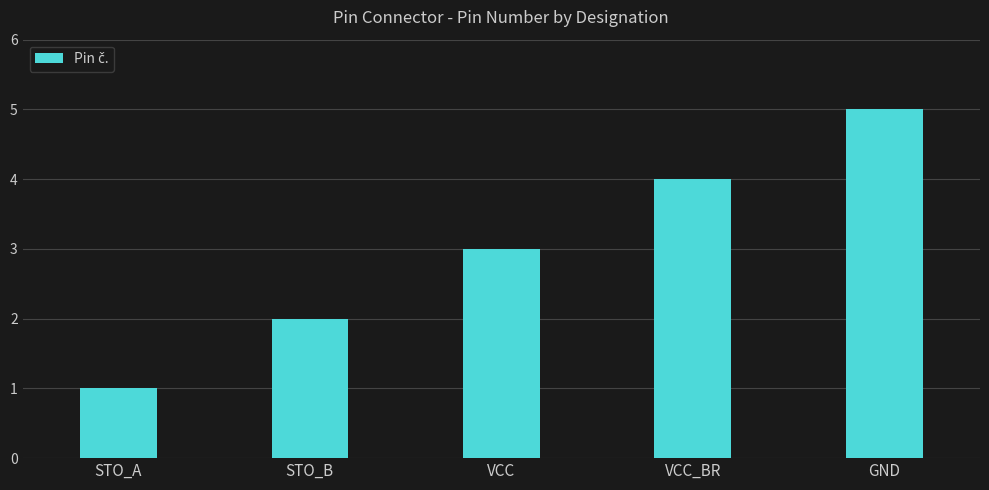

What is the sum of the values at VCC and GND?

8